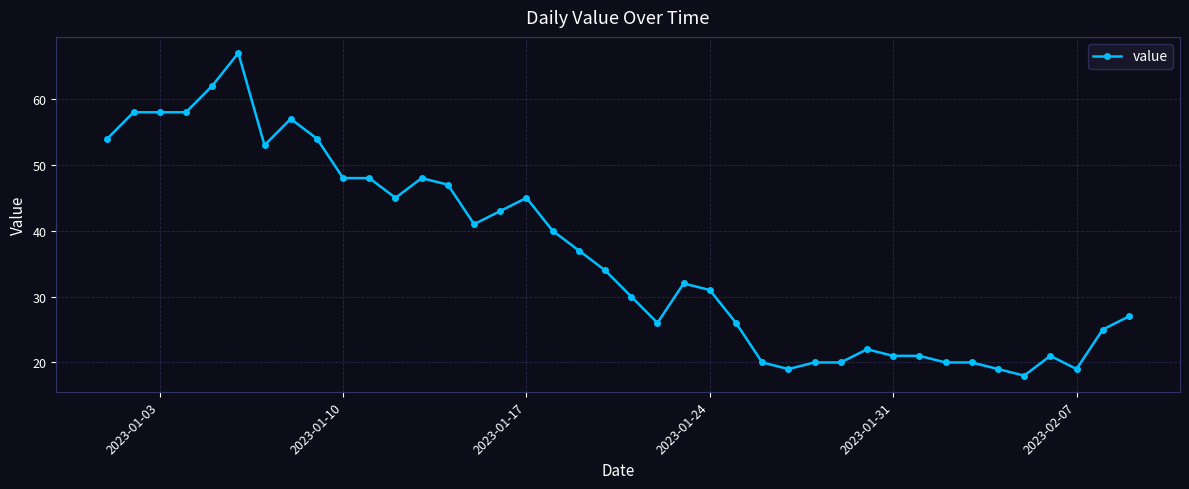

What is the smallest value displayed?

18